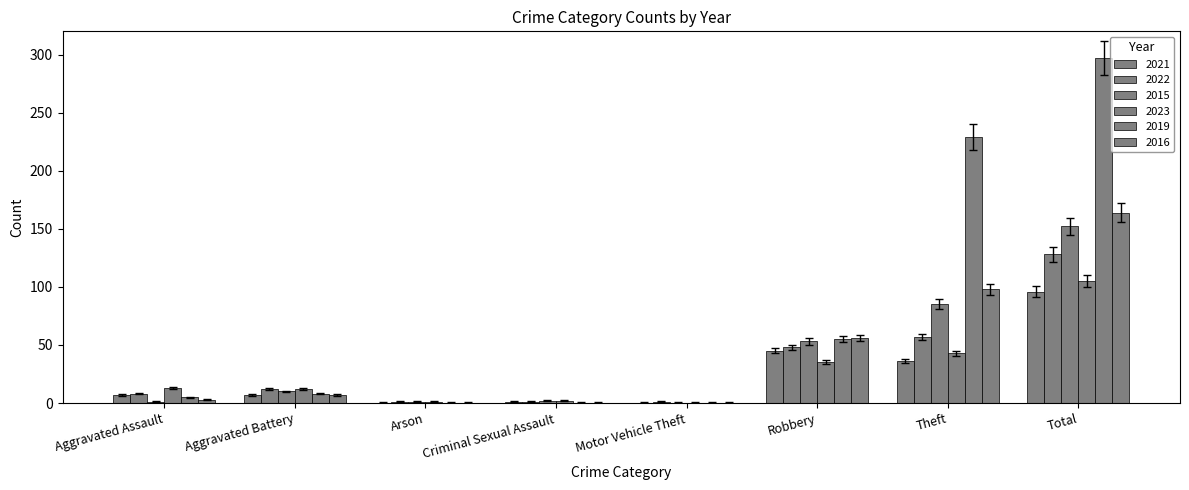

Count the number of data series in this chart.

6